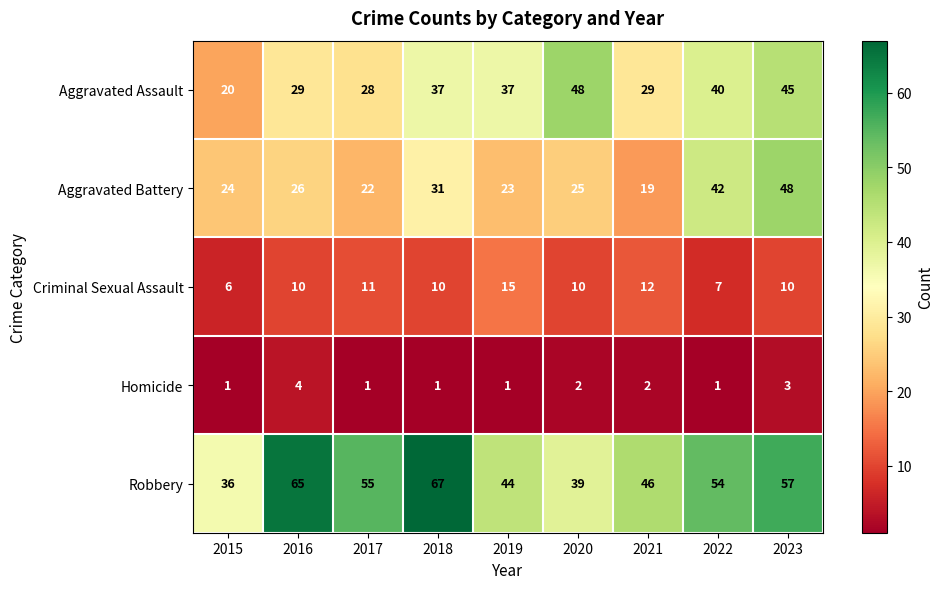

At how many categories does at least one series exceed 41?

8